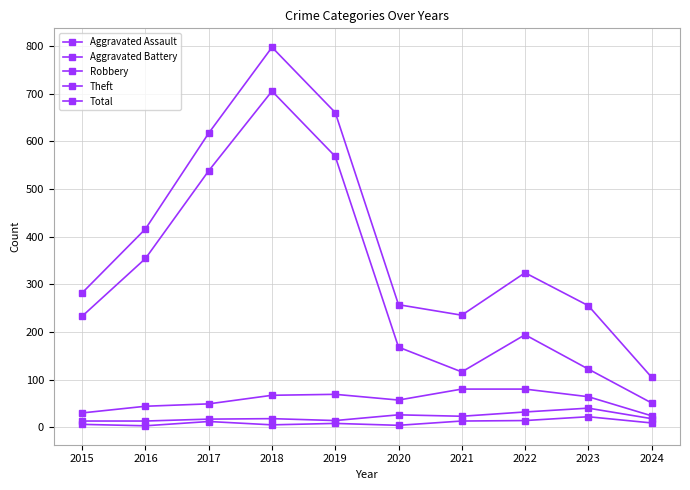

Reading left to right, what are all the values shown in this chart?

Aggravated Assault: 6	3	12	5	8	4	13	14	22	9
Aggravated Battery: 13	13	17	18	14	26	23	32	40	18
Robbery: 30	44	49	67	69	57	80	80	64	24
Theft: 233	354	538	705	568	168	116	194	122	51
Total: 282	416	617	797	660	257	235	324	255	105